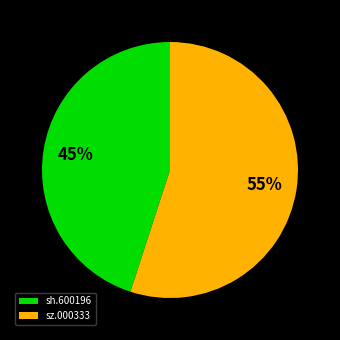

Do sz.000333 and sh.600196 together represent more than half of the pie?

Yes